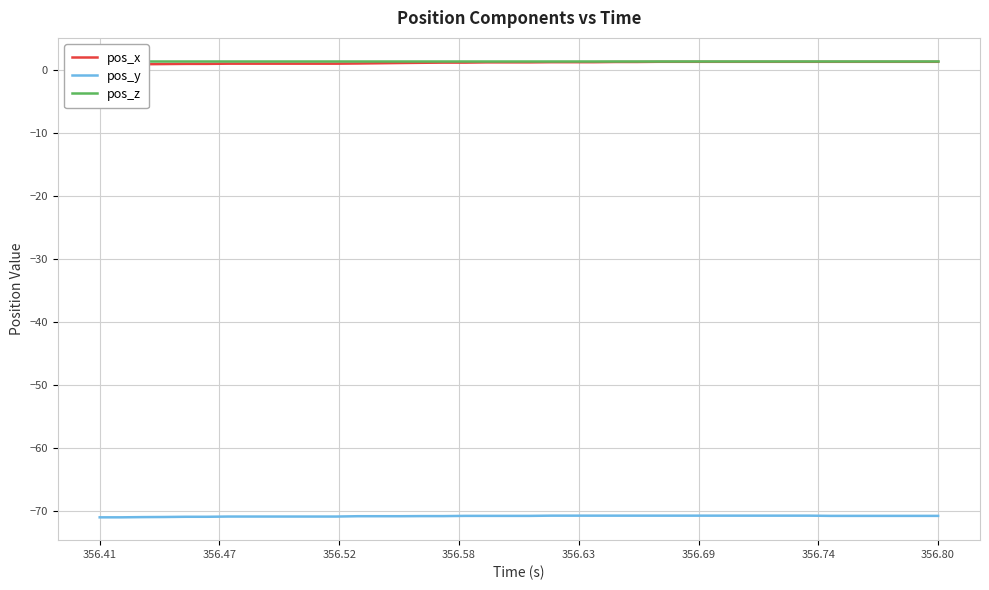

True or false: pos_z and pos_y cross at least once.

False